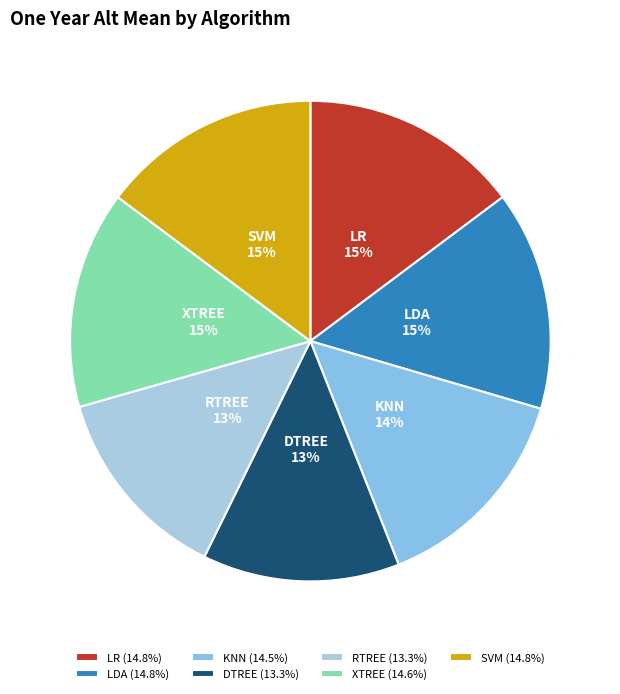

What percentage is the DTREE slice, to the nearest percent?

13%